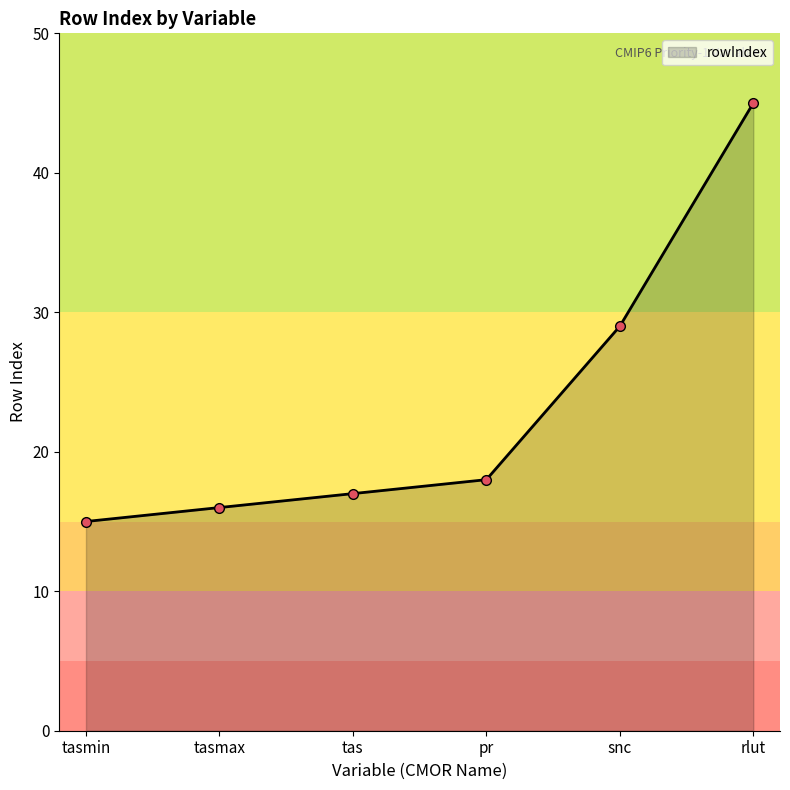

What is the smallest value displayed?

15